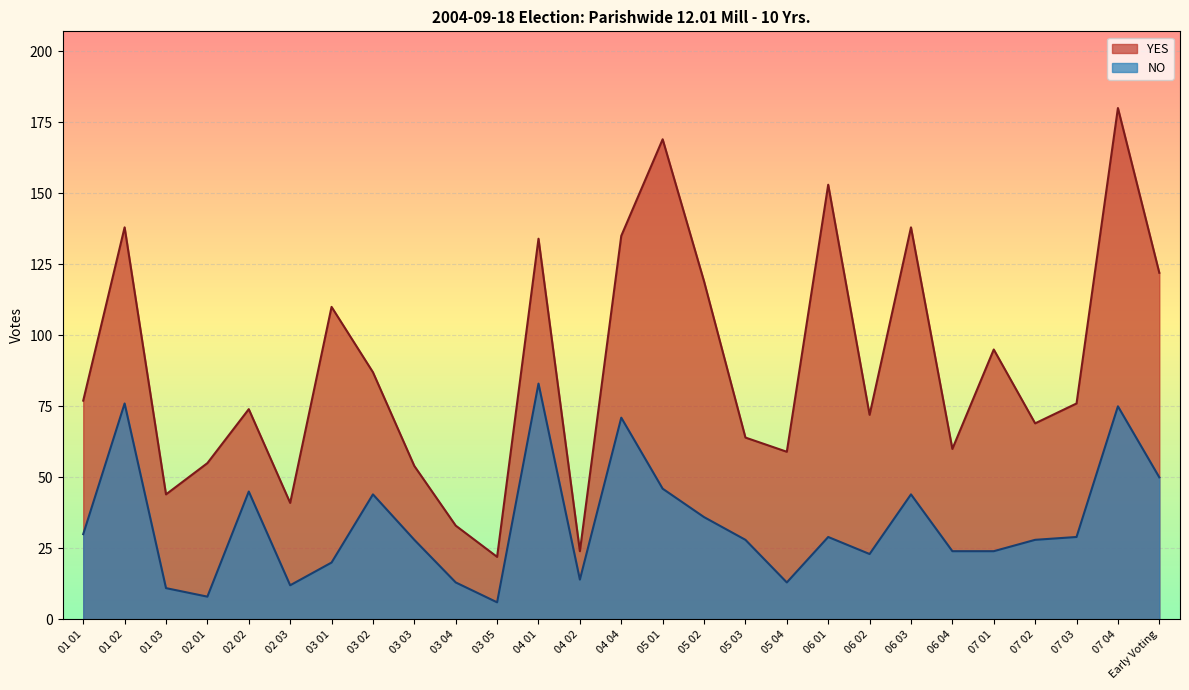

What is the difference between the YES values at 06 03 and 06 04?

78